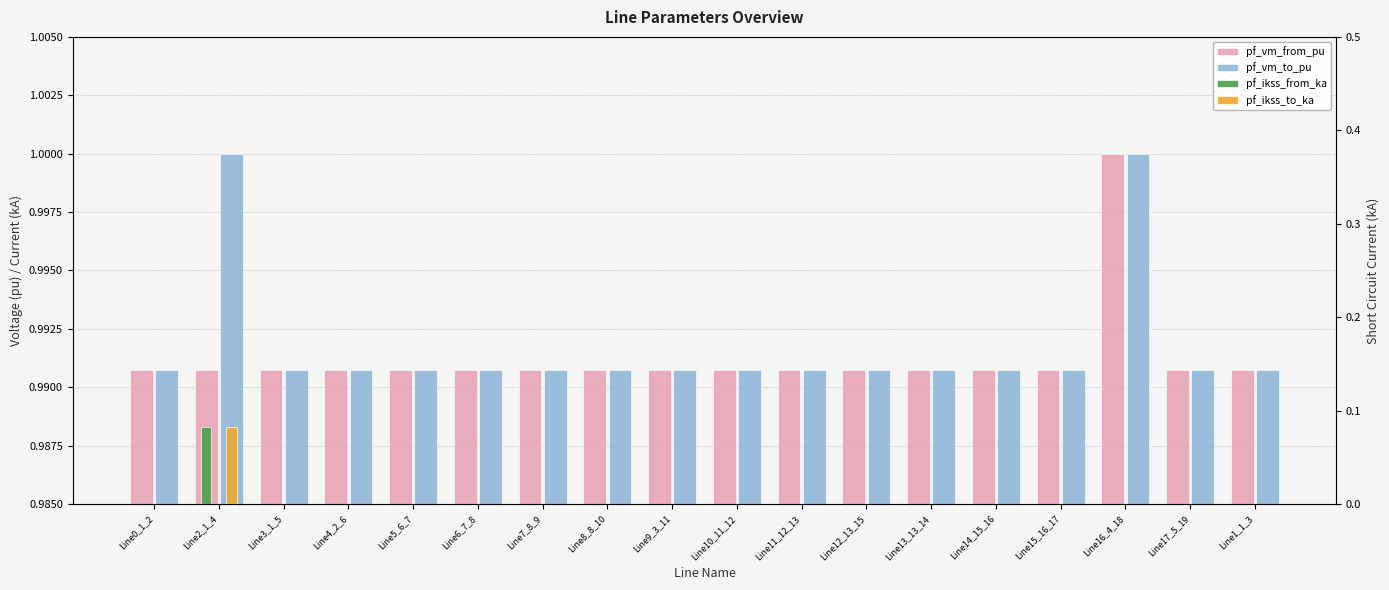

What is the label of the 13th bar from the right?

Line6_7_8